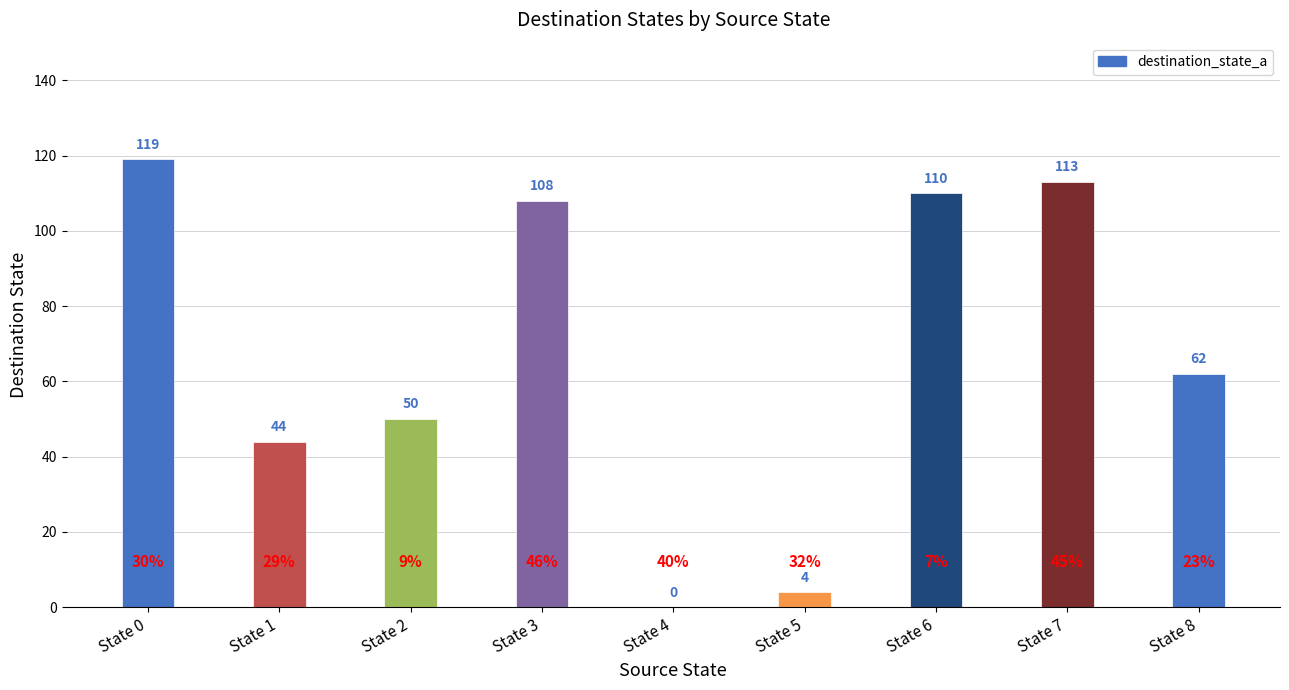

Does the chart contain stacked bars?

No